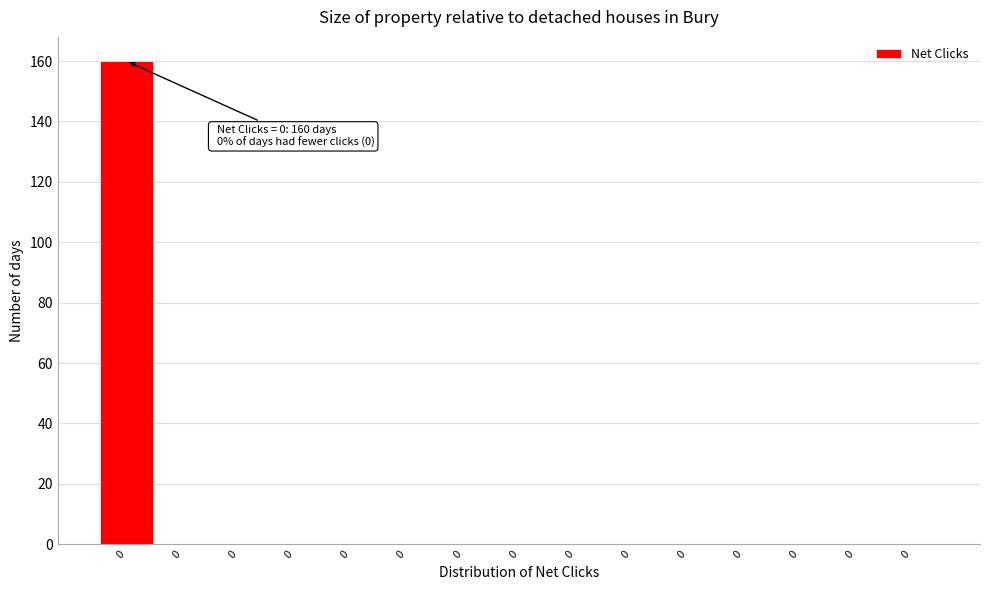

Are the bars horizontal?

No